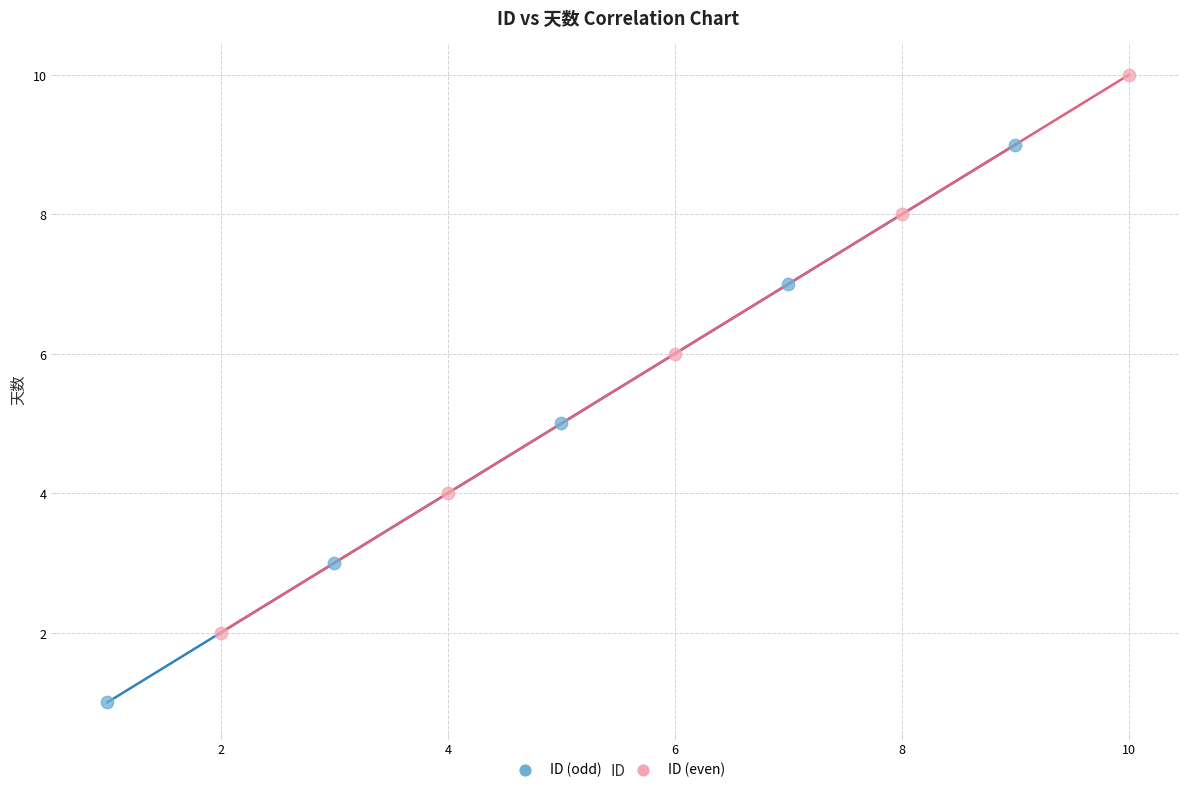

Which series reaches the maximum Y coordinate?

ID (even)